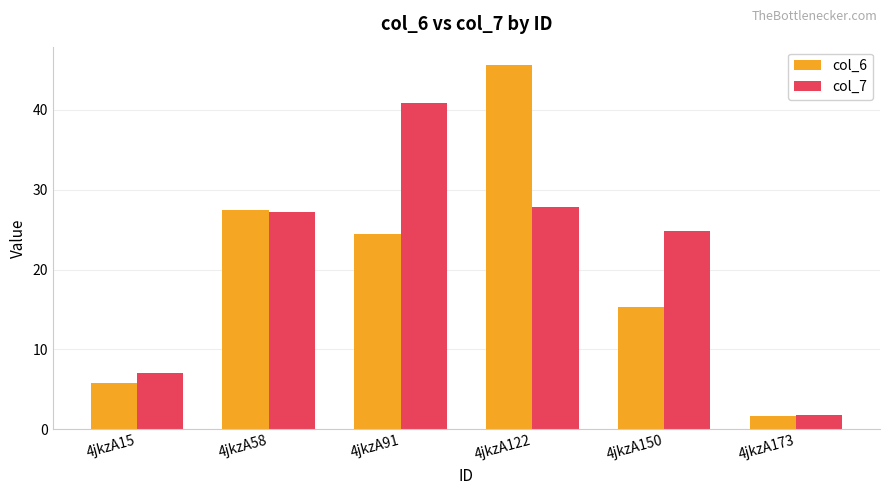

How many data points in col_6 are less than 24?

3